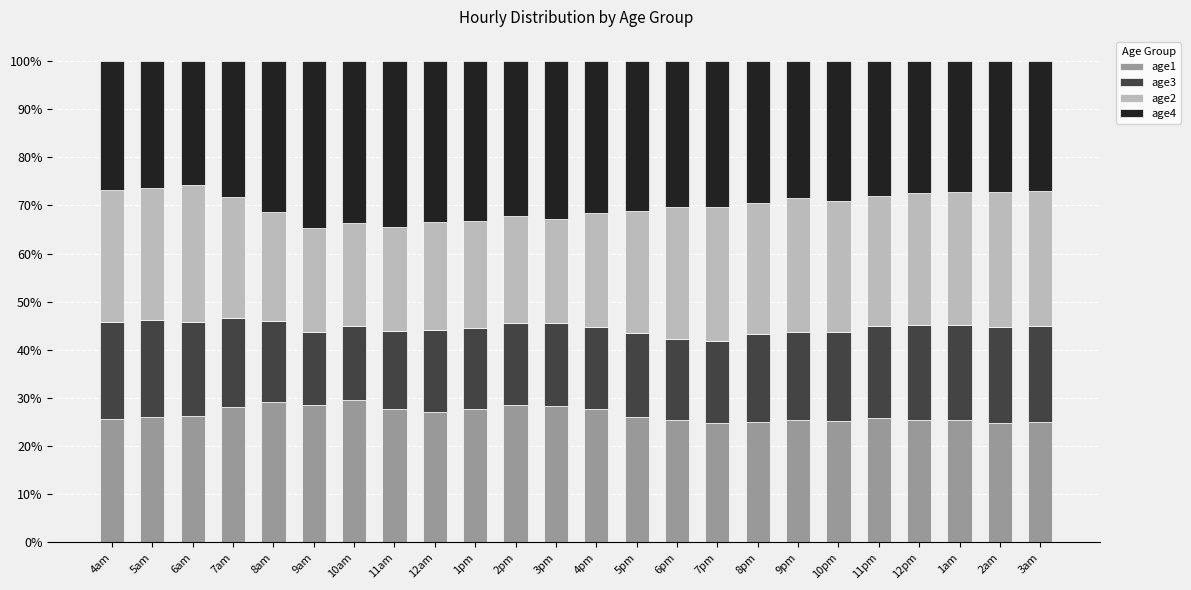

What is the average value of the age1 series?

26.6